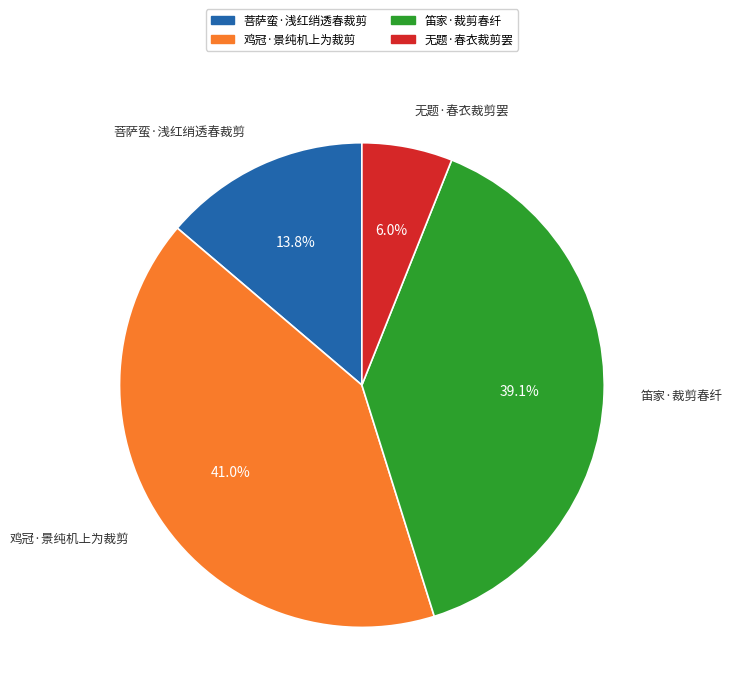

Does 无题·春衣裁剪罢 account for over 50% of the chart?

No